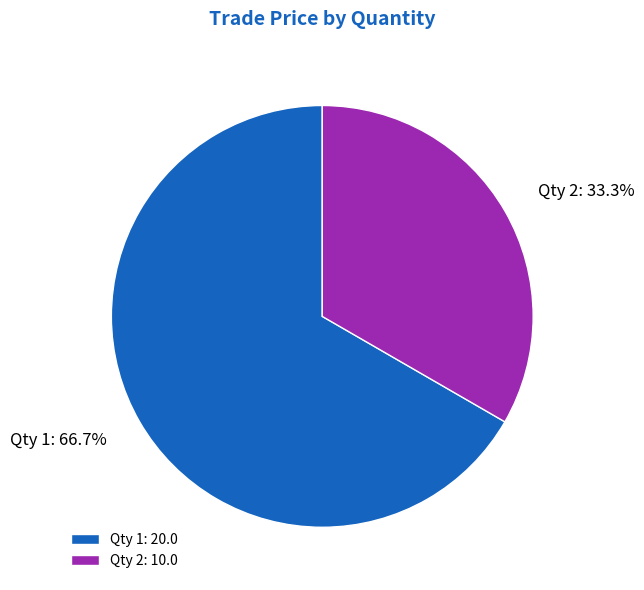

To the nearest percent, what is the difference between the largest and smallest slice percentages?

33%